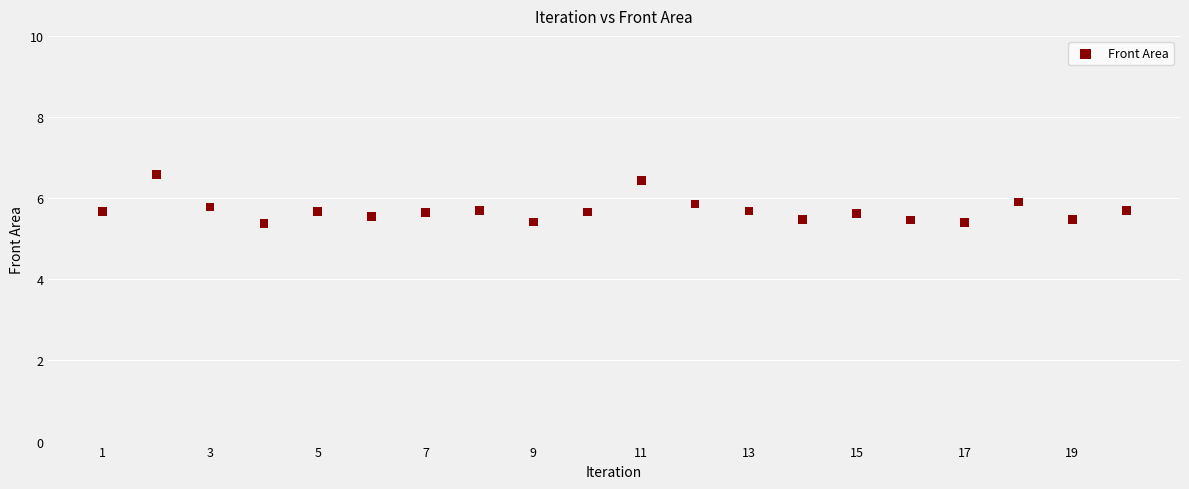

What is the range of Y values (max minus min)?

1.2